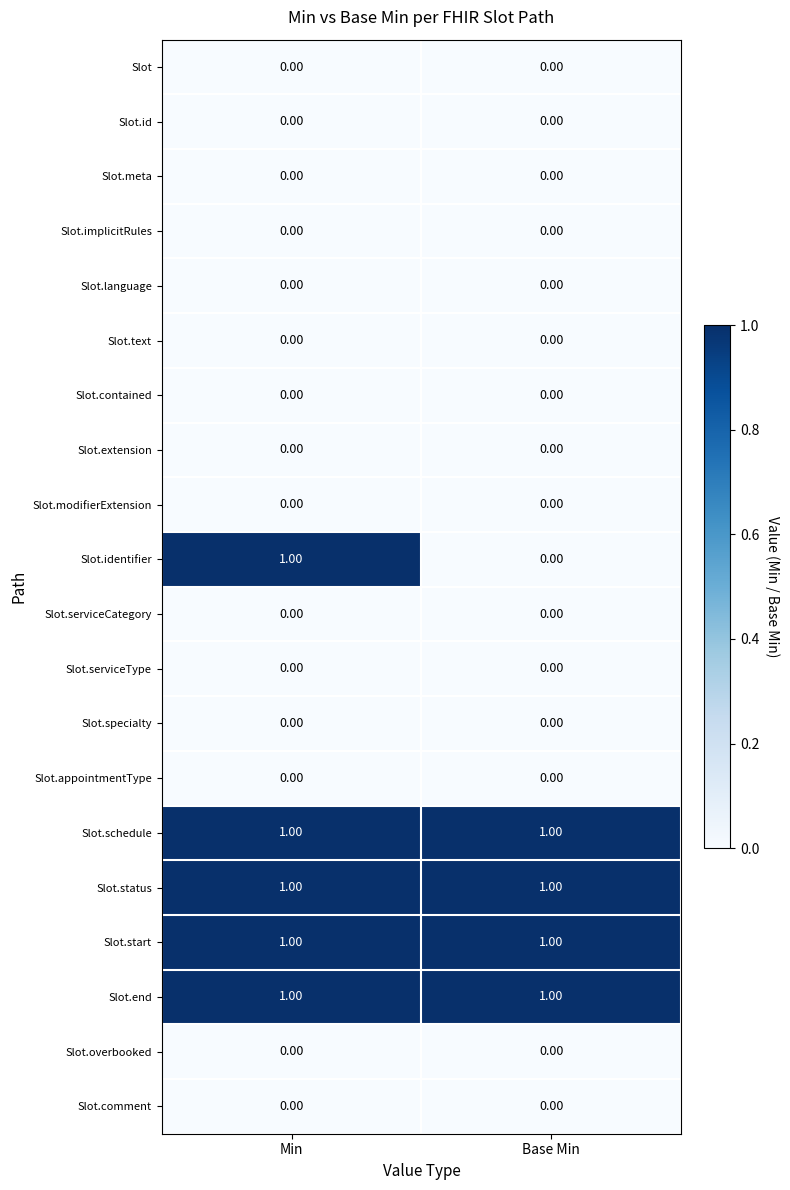

At which category is the sum across all series the highest?

Min